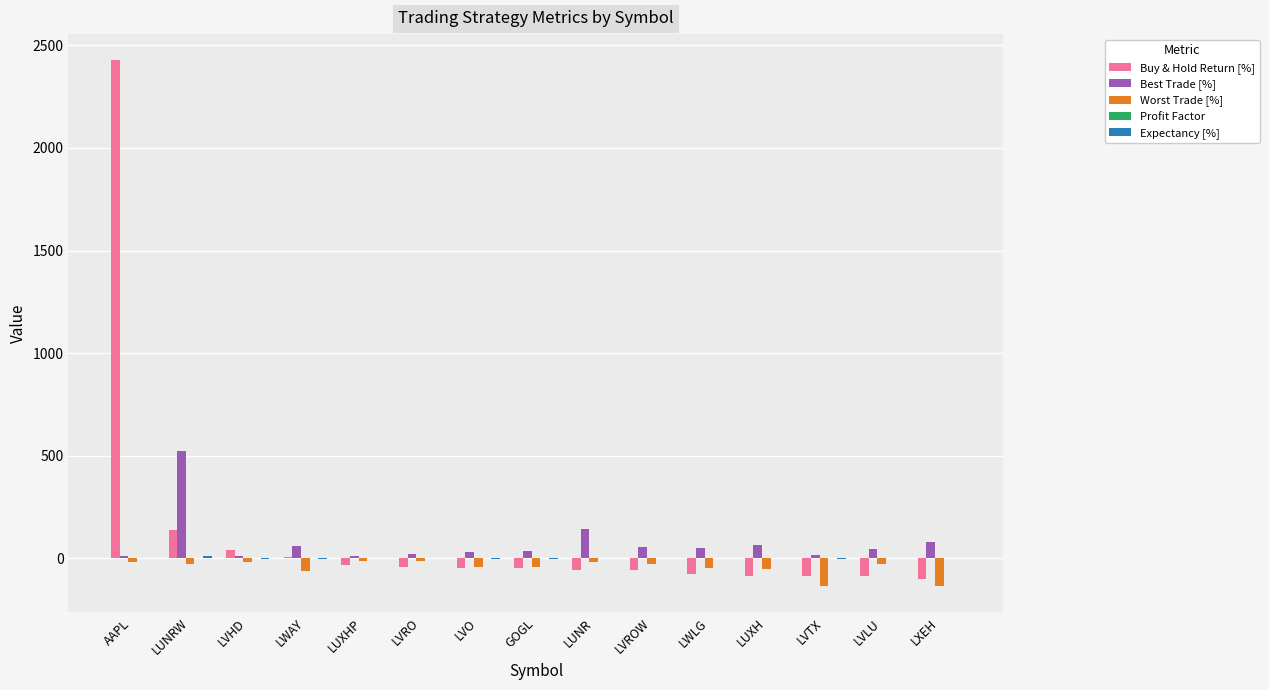

What is the highest value of the Best Trade [%] series?

524.7